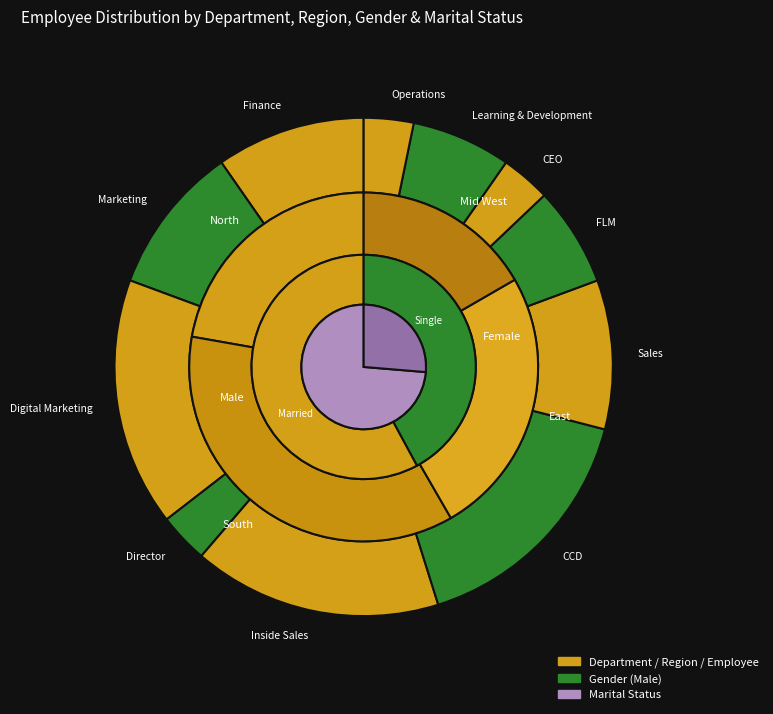

True or false: Operations accounts for 11% of the total.

False